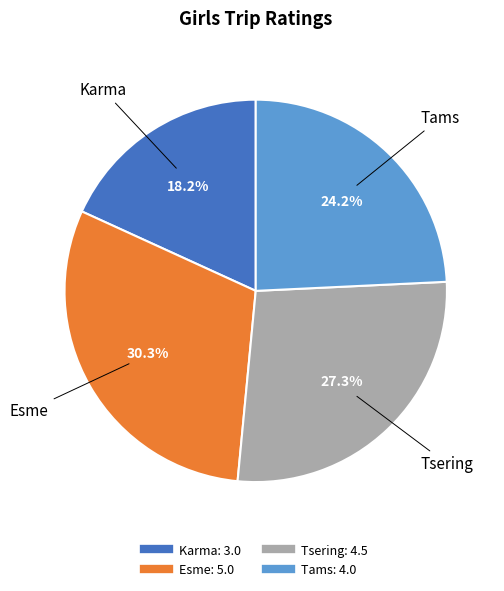

Is there a majority slice in this chart?

No